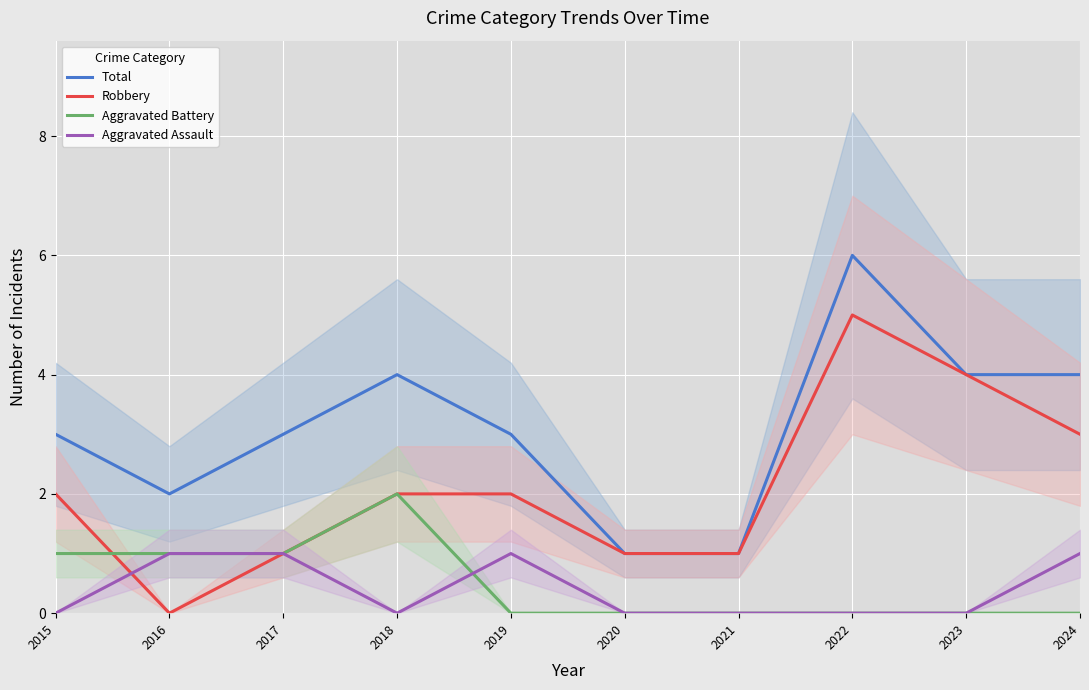

True or false: Robbery and Aggravated Battery cross at least once.

True